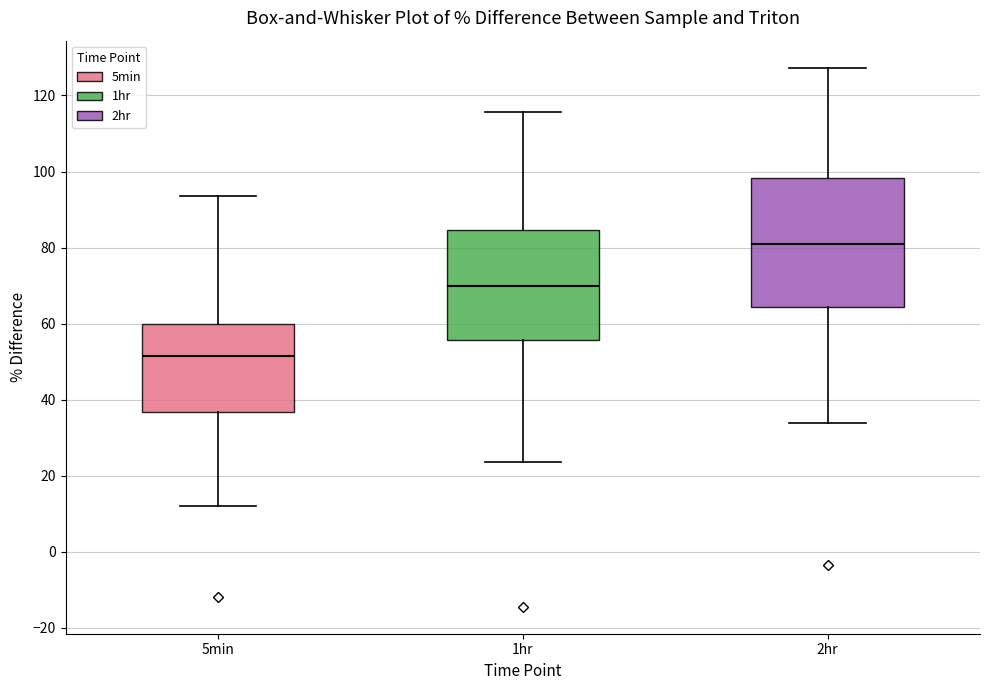

Comparing the boxes themselves (not the whiskers), which one is the tallest?

2hr